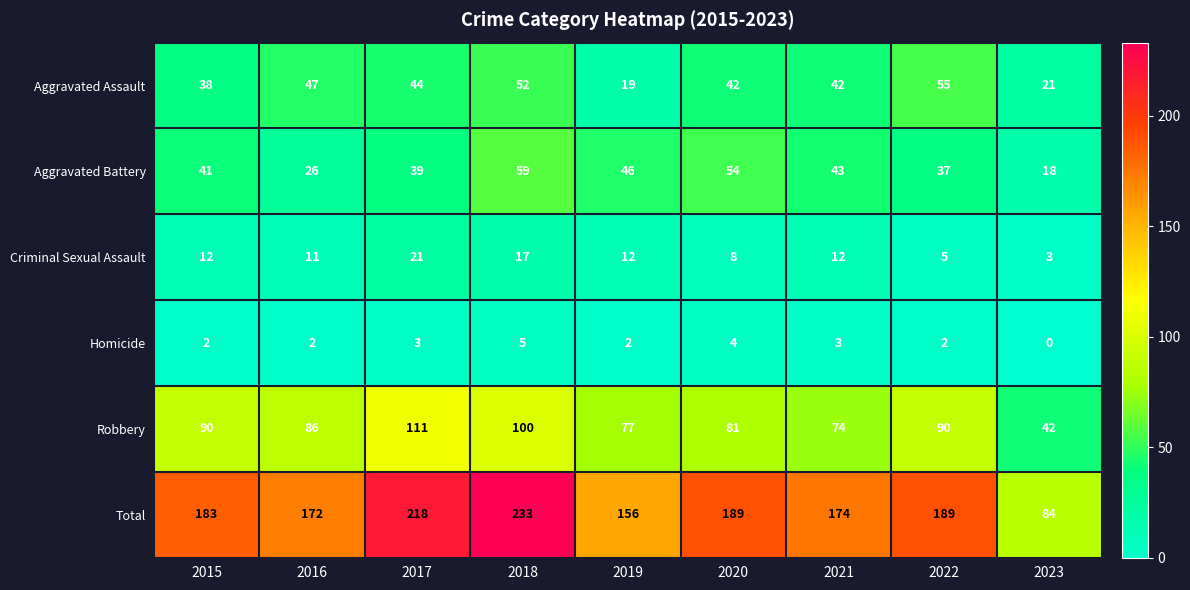

Which series changed the most between 2019 and 2022?

Aggravated Assault